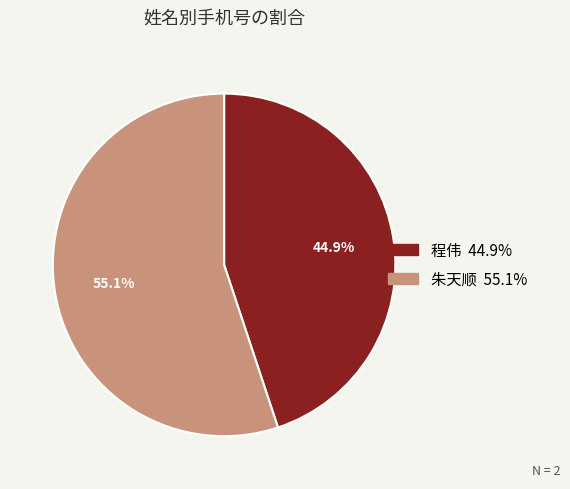

To the nearest percent, what is the difference between the largest and smallest slice percentages?

10%